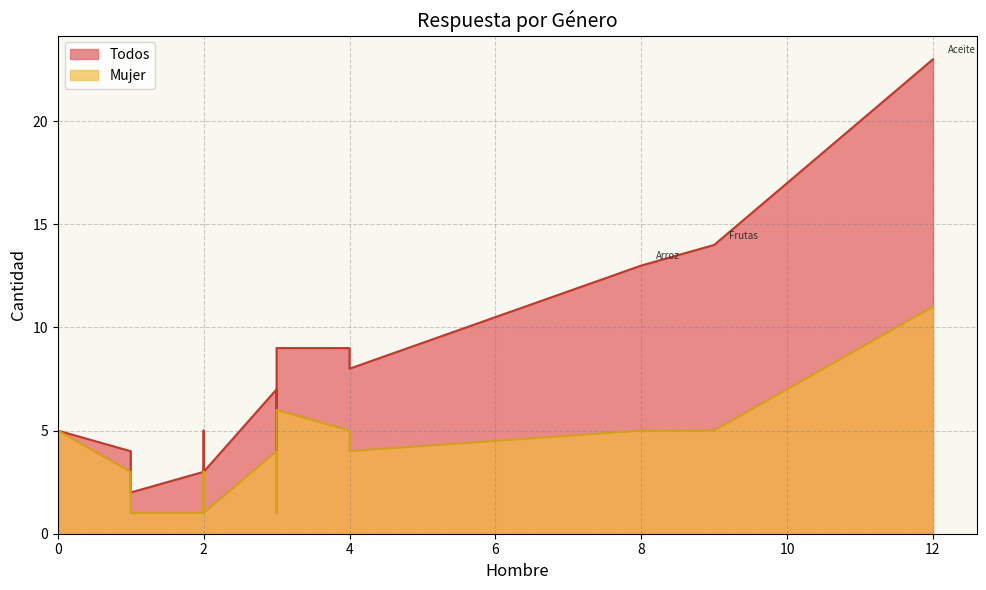

Which series has the largest total across all categories?

Todos